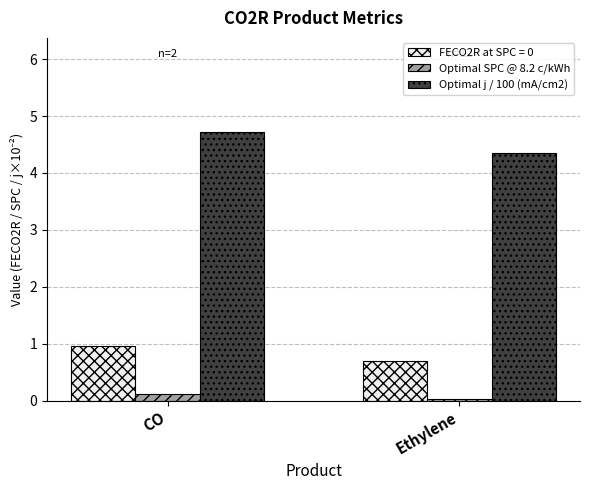

What is the sum of all Optimal SPC @ 8.2 c/kWh values?

0.2